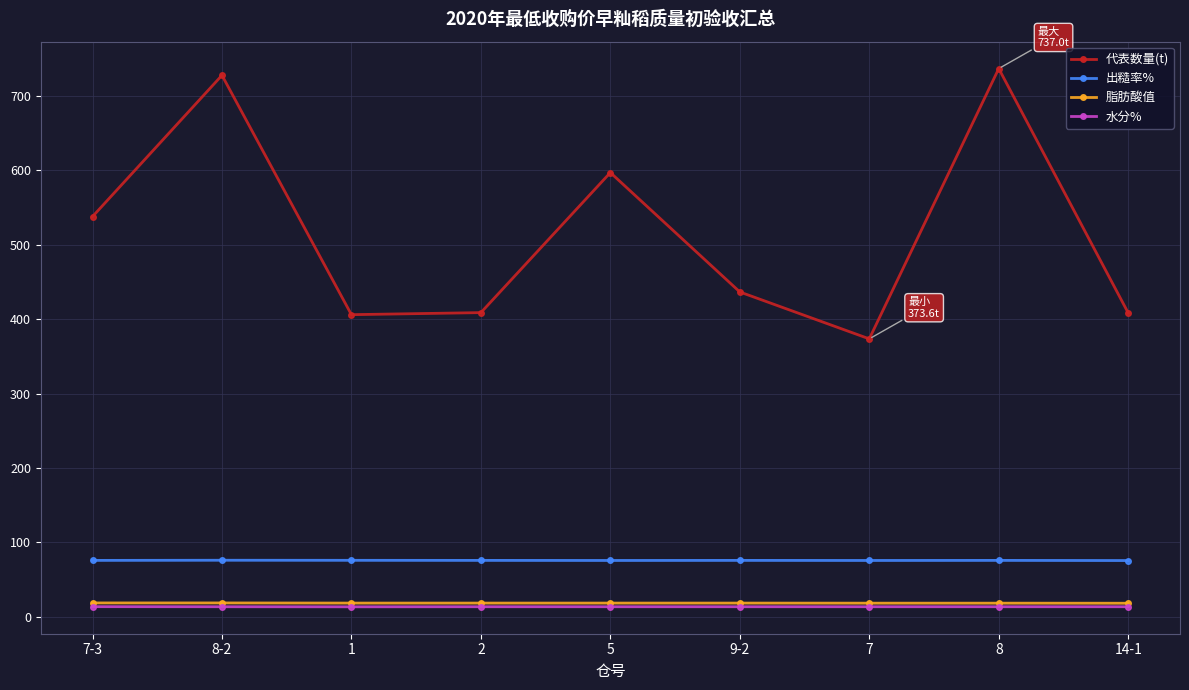

The value of 出糙率% at 2 is 105.6. True or false?

False